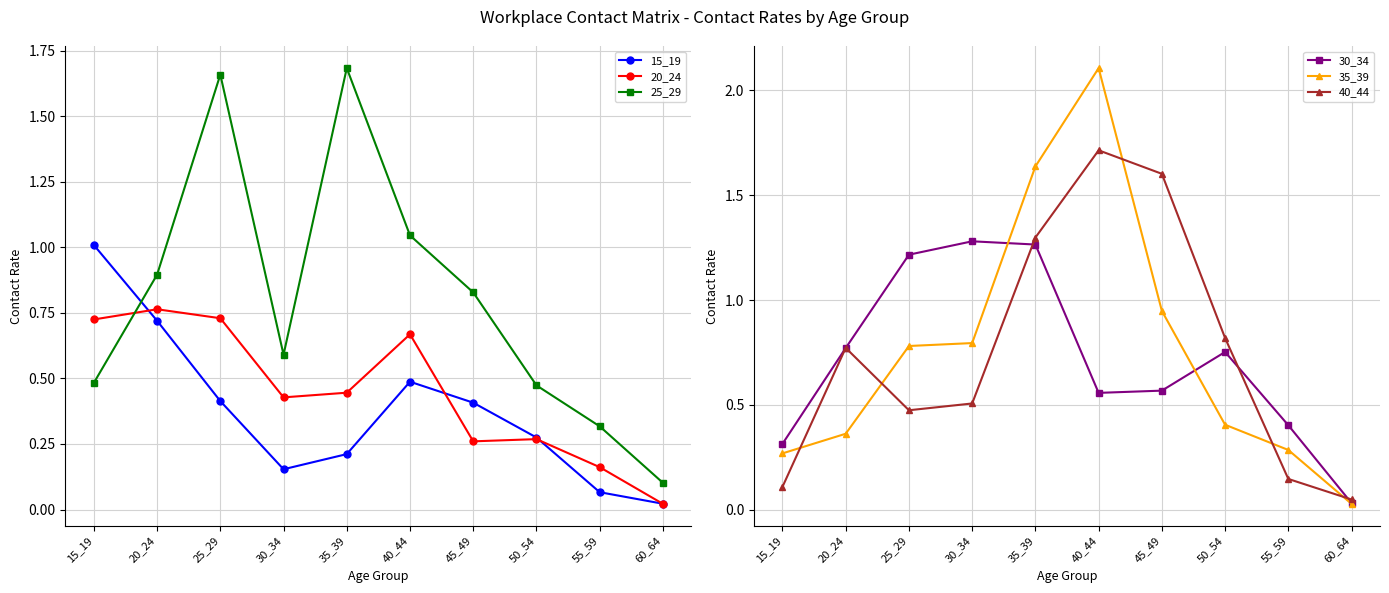

At which label does 25_29 reach its peak?

35_39